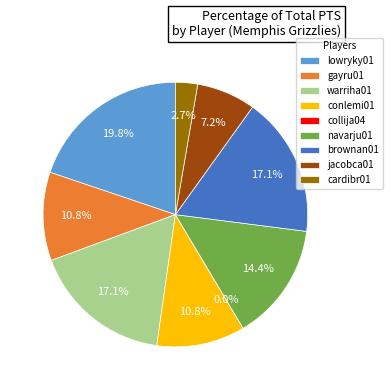

How much of the chart is everything except brownan01?

82.9%